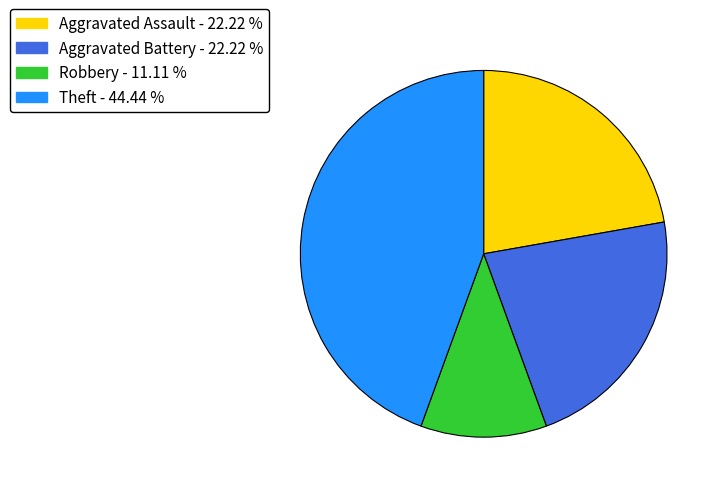

Does any single category account for the majority?

No